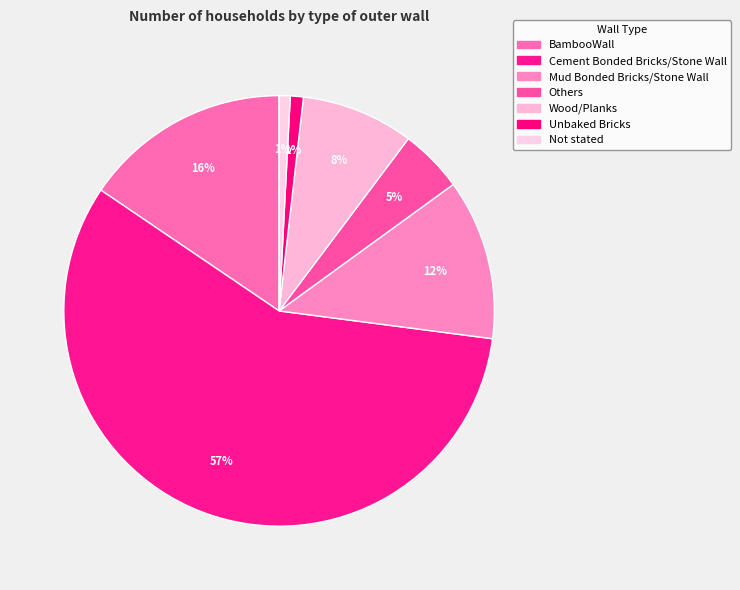

To the nearest percent, what is the combined percentage of Cement Bonded Bricks/Stone Wall and Mud Bonded Bricks/Stone Wall?

69%